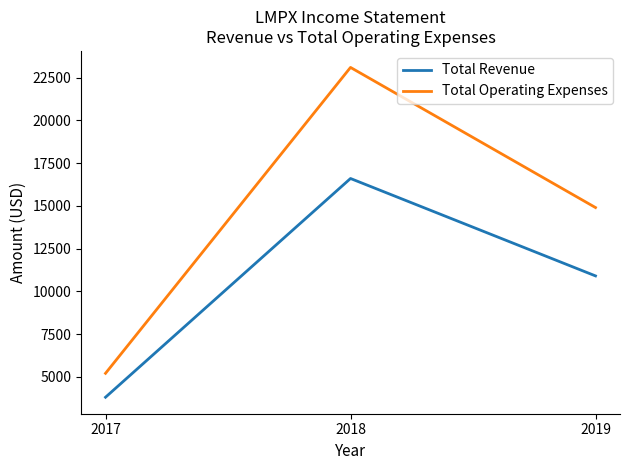

The value of Total Operating Expenses at 2017 is 5200. True or false?

True